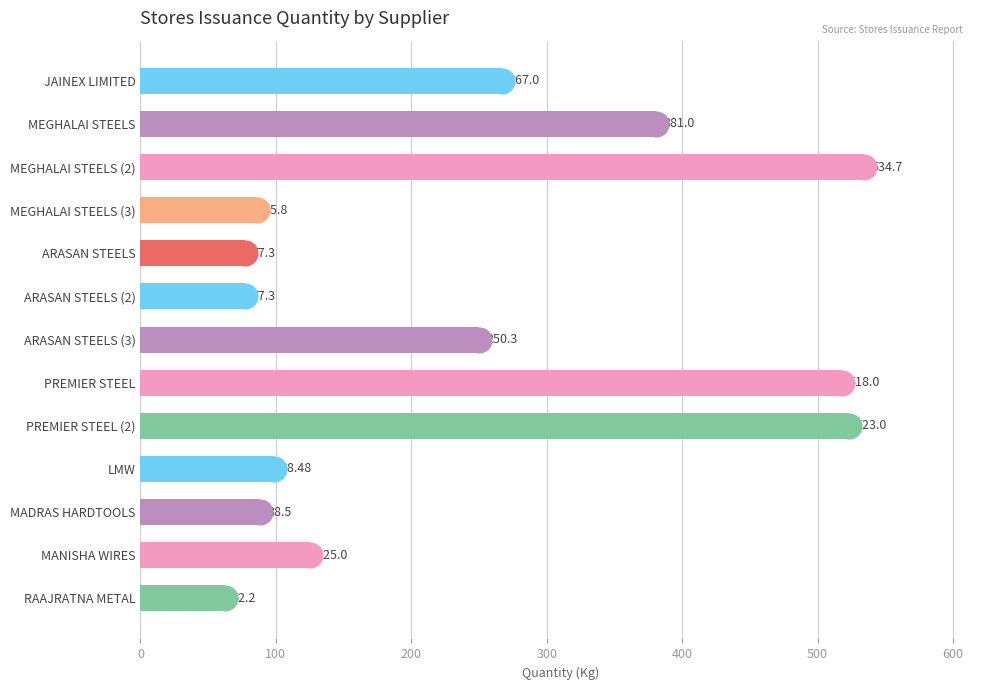

Approximately how many times larger is the value at PREMIER STEEL (2) compared to RAAJRATNA METAL?

8.4